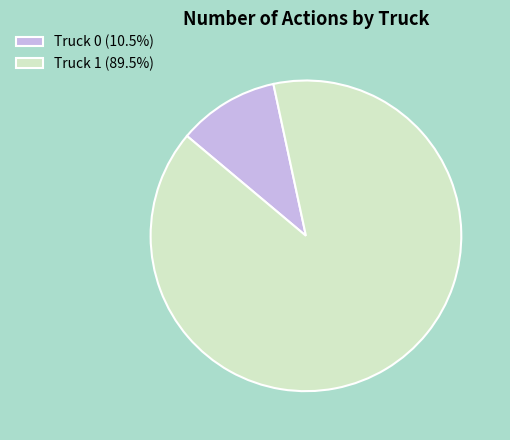

True or false: Truck 1 accounts for 75% of the total.

False